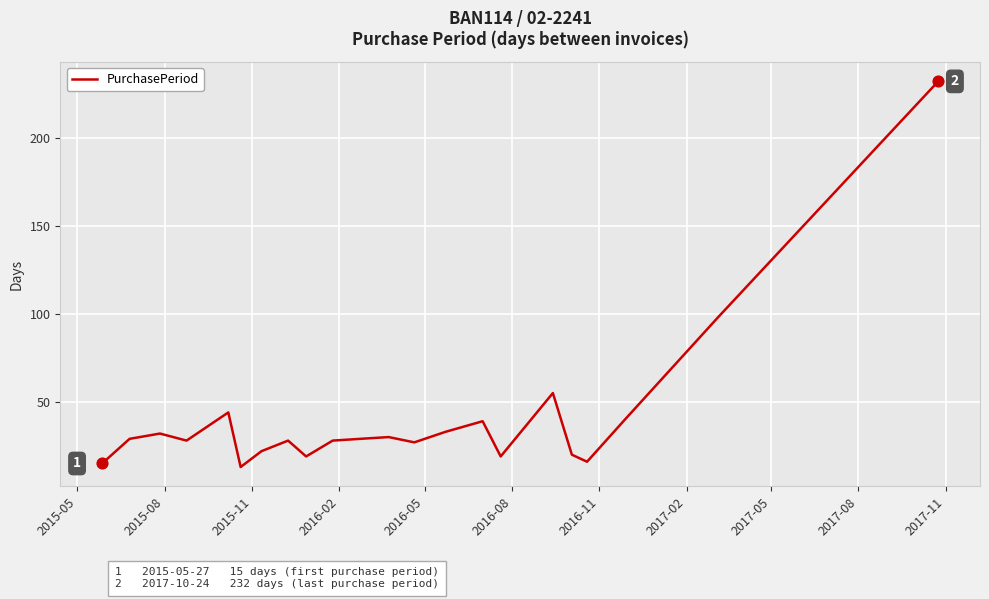

What is the smallest value displayed?

13